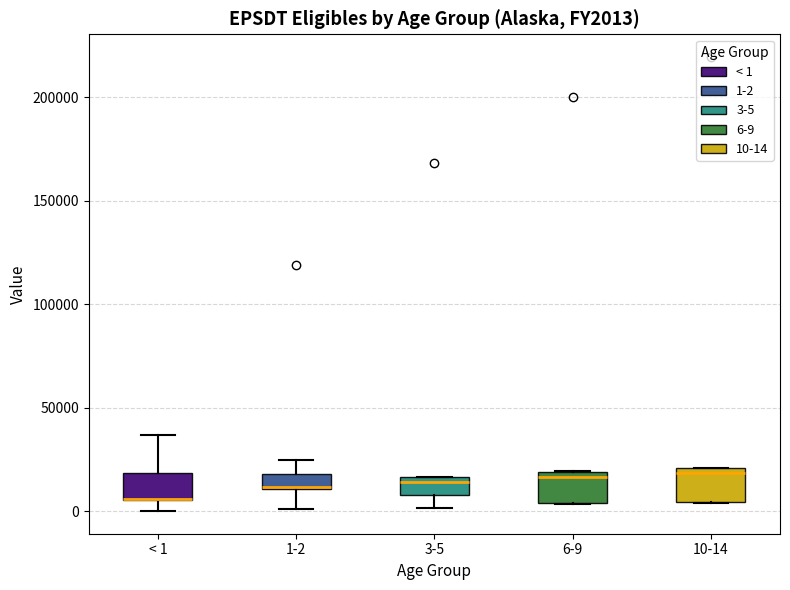

Where is the upper edge of the box for 1-2 on the y-axis? The values are not printed on the chart, so give them approximately, as read against the axis.

20000